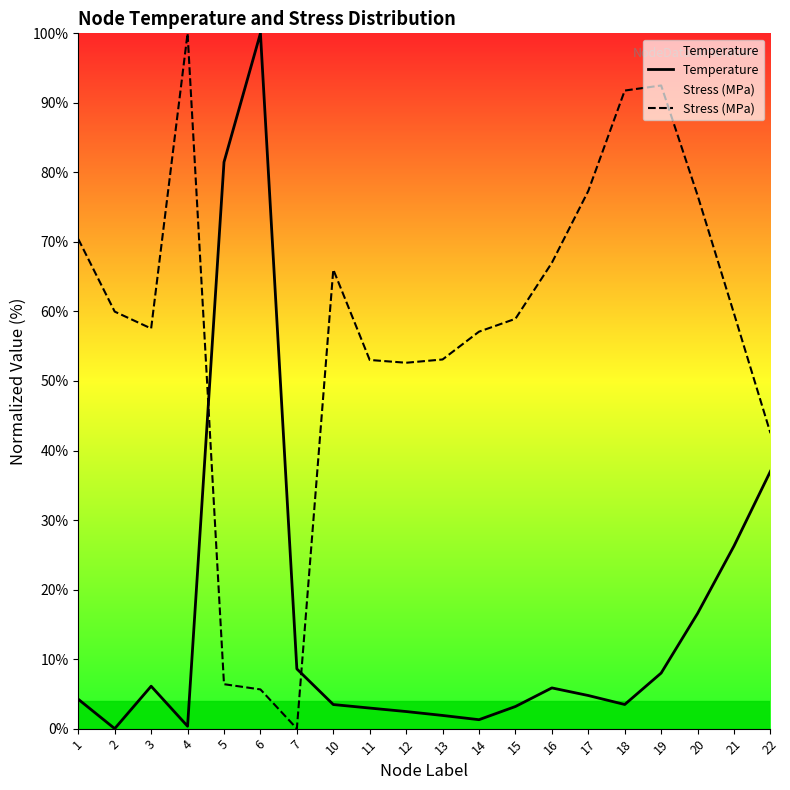

What is the approximate value of Temperature at 10?

3.5